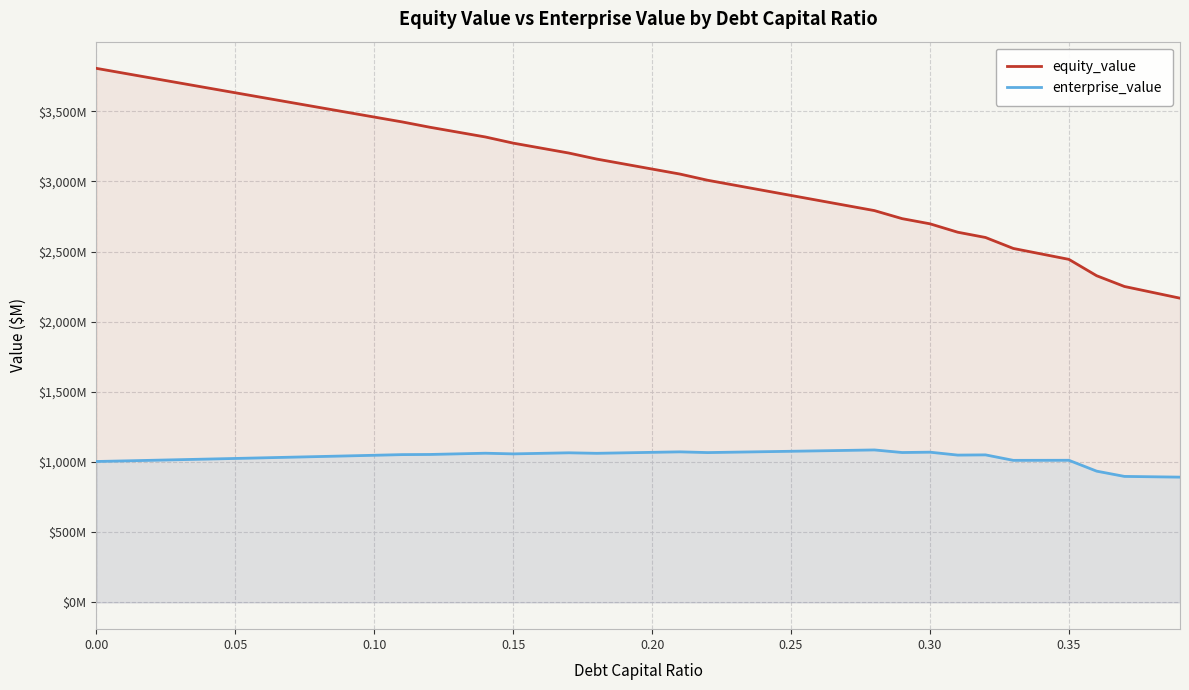

What are all the series names shown in the legend?

equity_value, enterprise_value